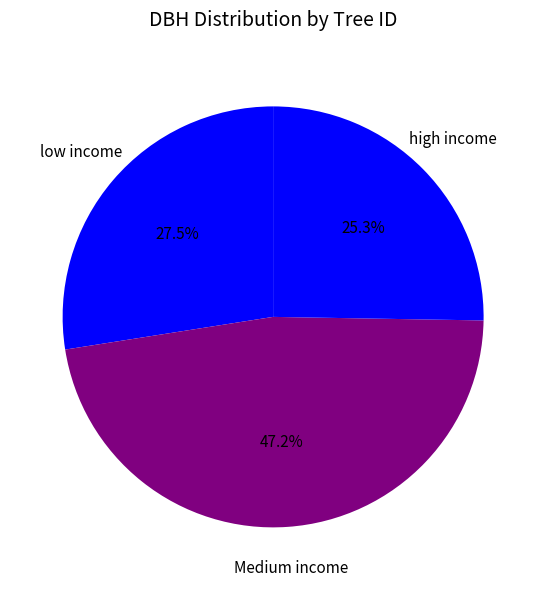

What percentage is NOT represented by low income?

72.5%